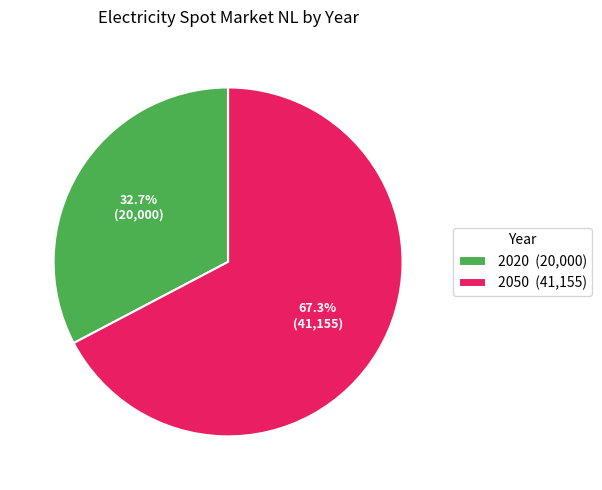

To the nearest percent, what portion does 2050 represent?

67%